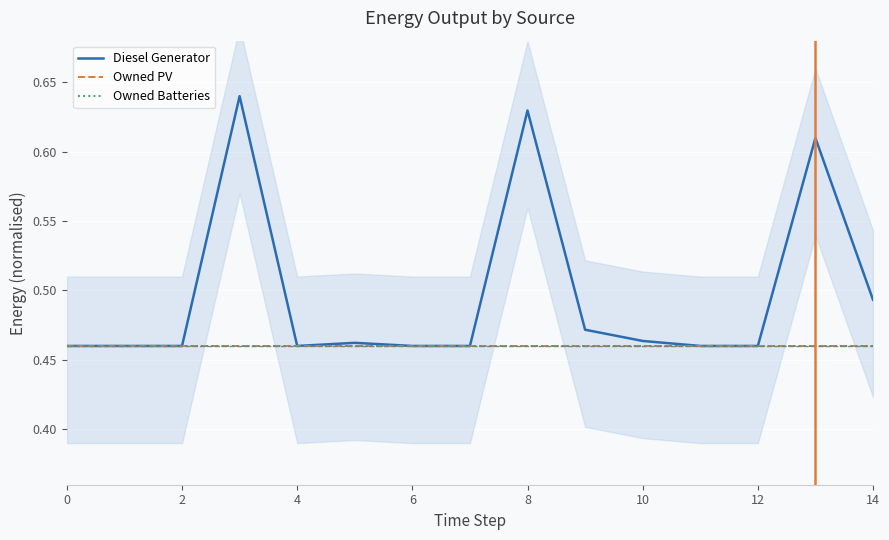

In Diesel Generator, how many points are higher than both neighbors (excluding endpoints)?

4